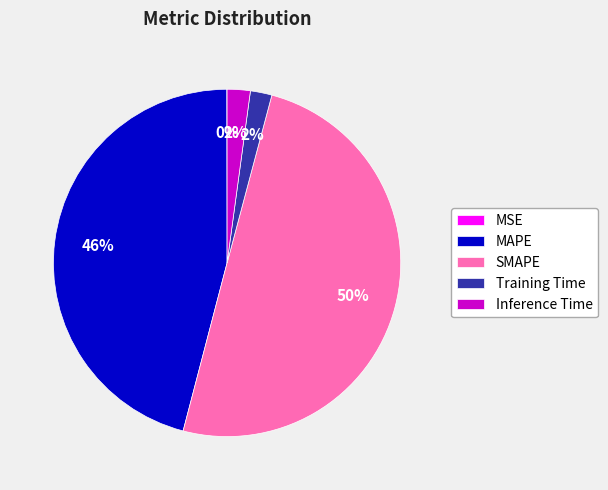

To the nearest percent, what is the difference between the largest and smallest slice percentages?

50%